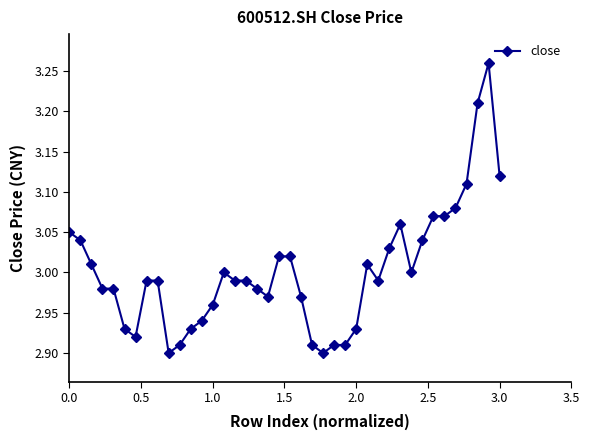

True or false: the data has more than 0 interior local peaks.

True